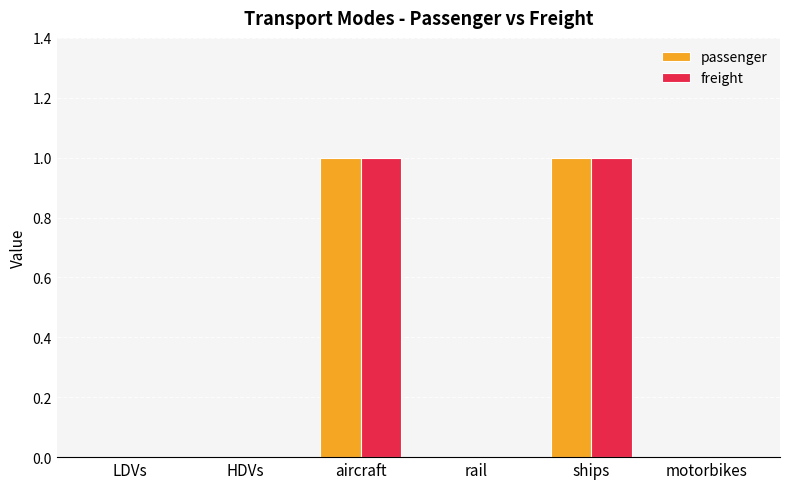

The value of freight at aircraft is 1. True or false?

True